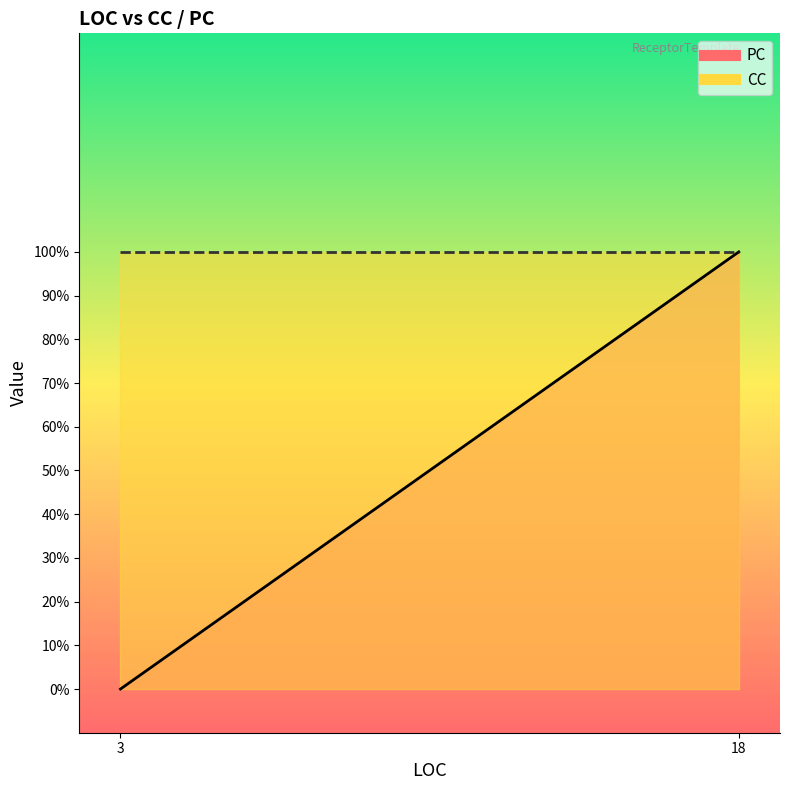

What is the average value of the CC series?

1